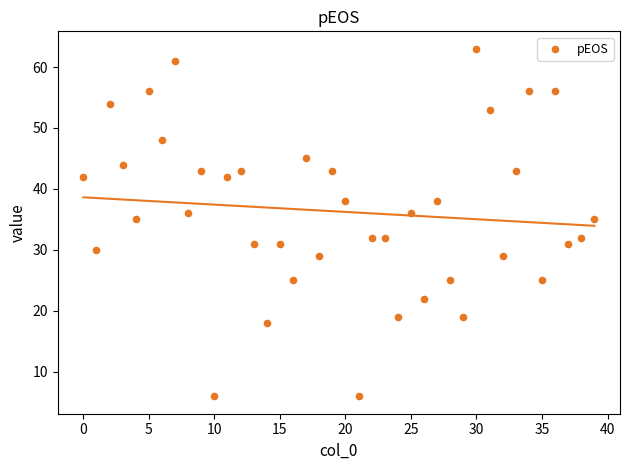

What is the range of Y values (max minus min)?

57